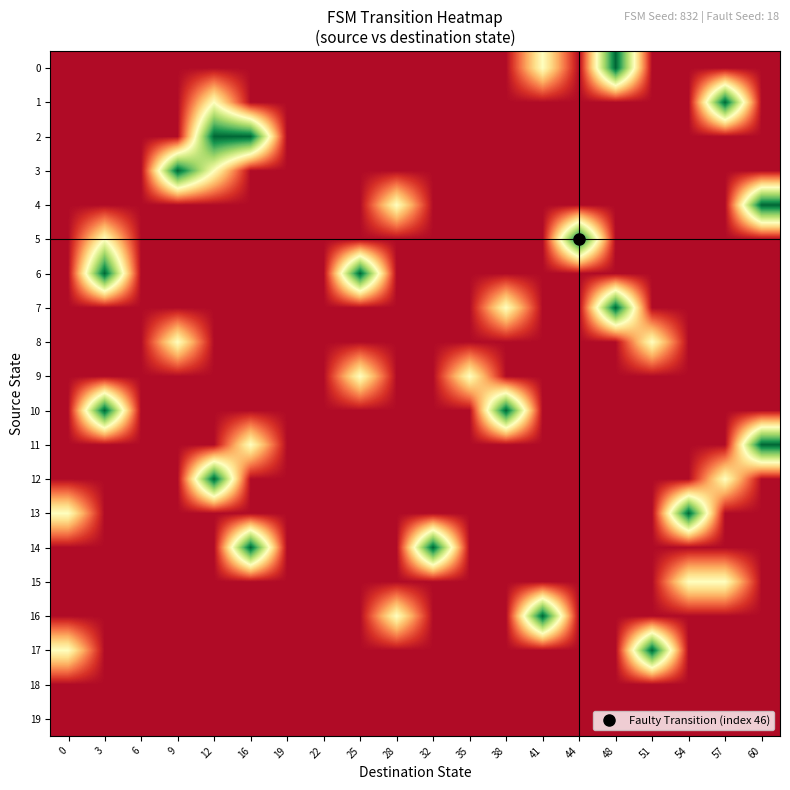

Between 60 and 48, which is larger?

48